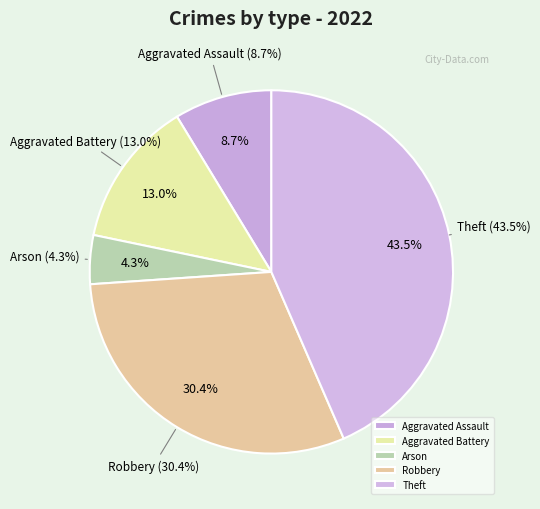

Combined, do Robbery and Aggravated Assault account for over 50%?

No